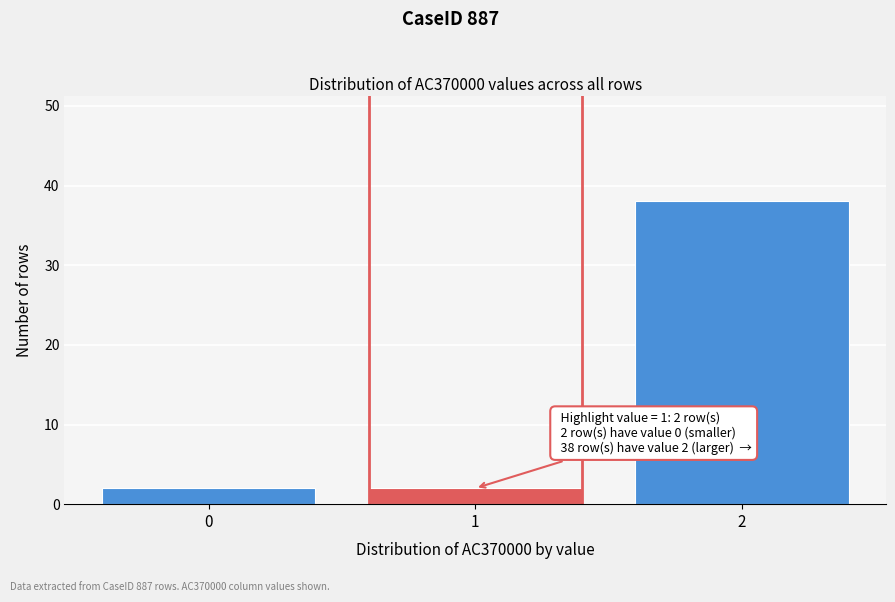

Reading left to right, transcribe all the data shown in this chart.

0=2	1=2	2=38